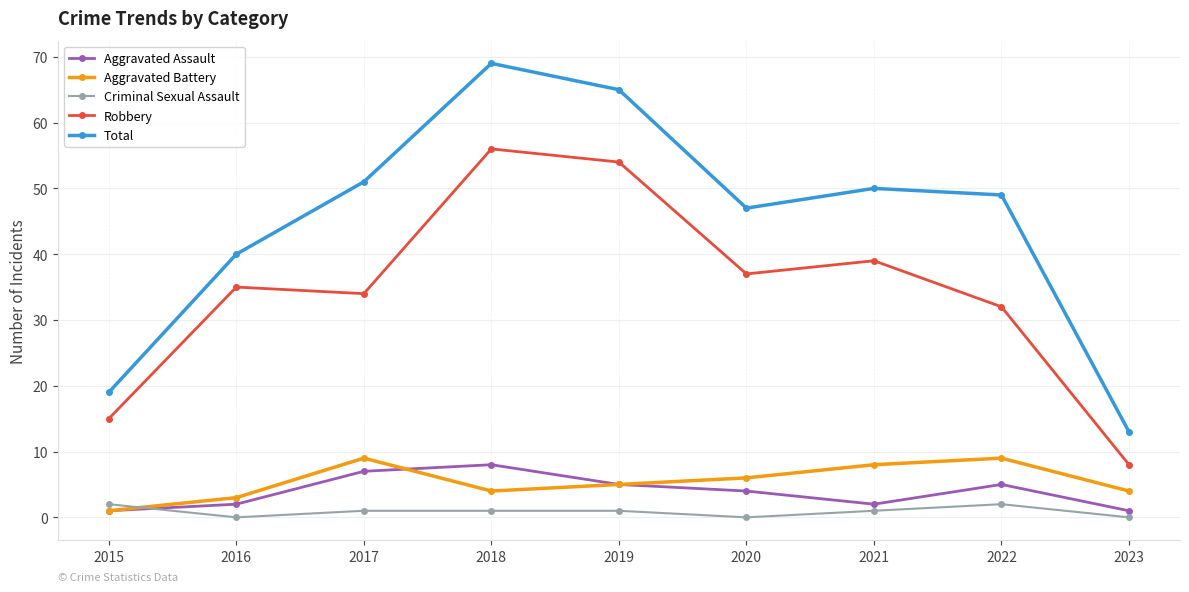

Which series has the widest spread of values?

Total